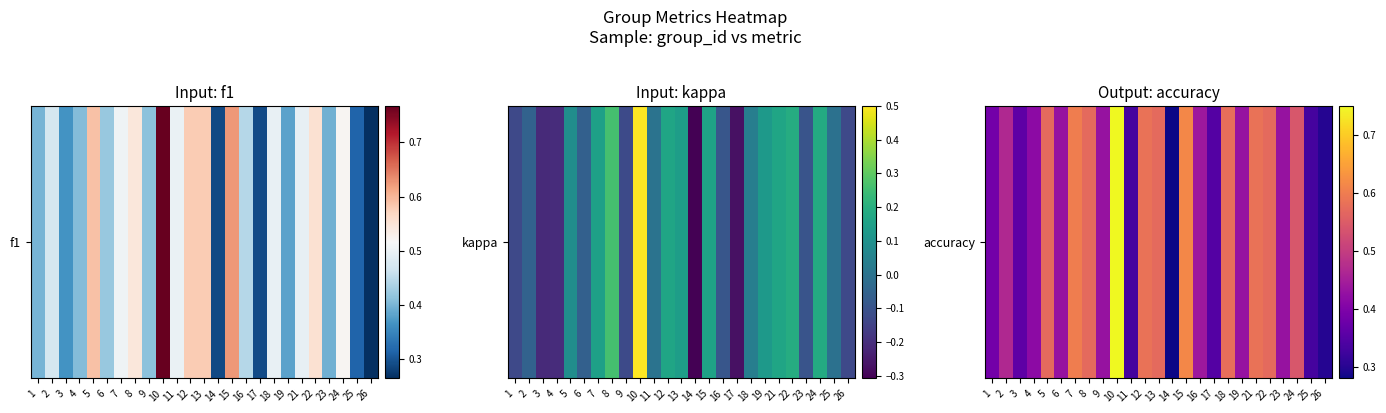

List the labels in order of value, largest first.

10, 15, 7, 12, 21, 18, 5, 8, 13, 22, 24, 2, 16, 6, 9, 19, 23, 4, 1, 3, 17, 11, 25, 26, 14